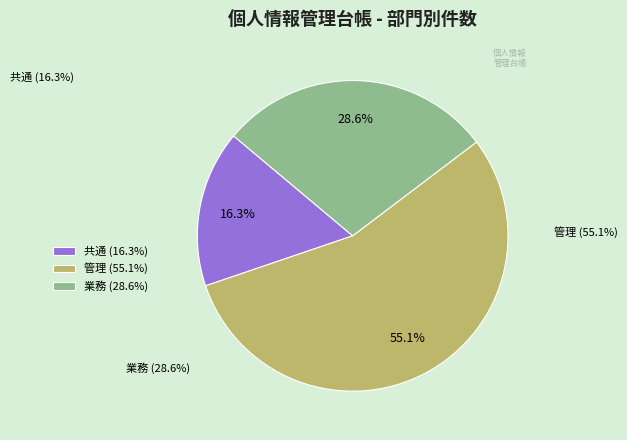

Which category accounts for the majority?

管理